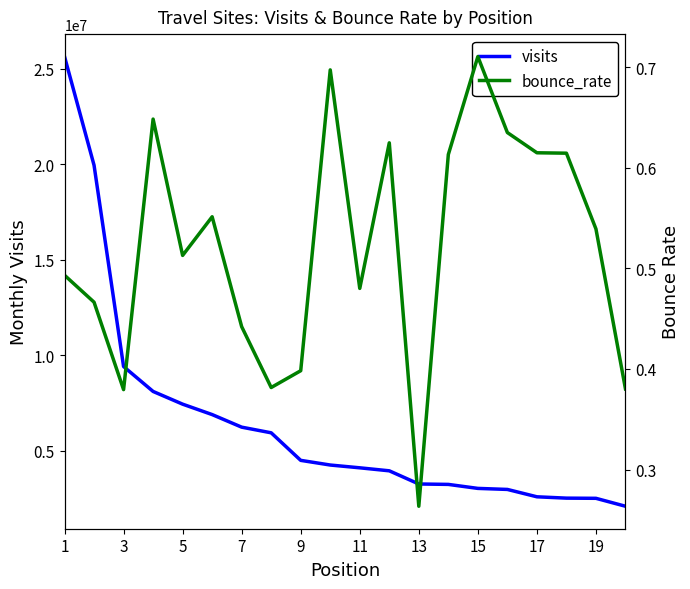

True or false: visits has more than 2 points higher than both neighbors.

False